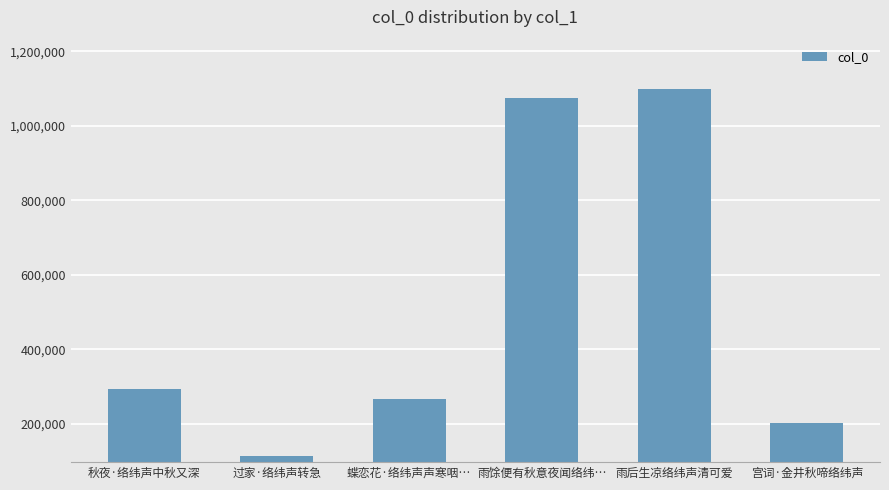

True or false: the data shows 55061 at 蝶恋花·络纬声声寒咽….

False